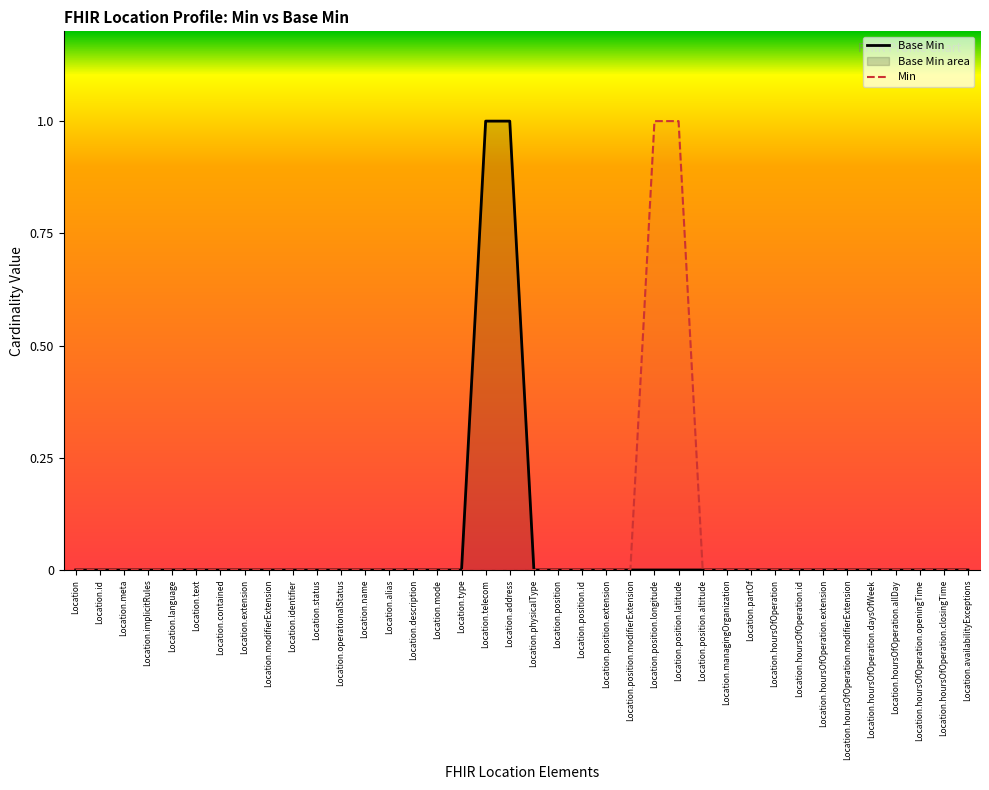

Between Location.operationalStatus and Location.position.latitude, which is larger?

Location.operationalStatus